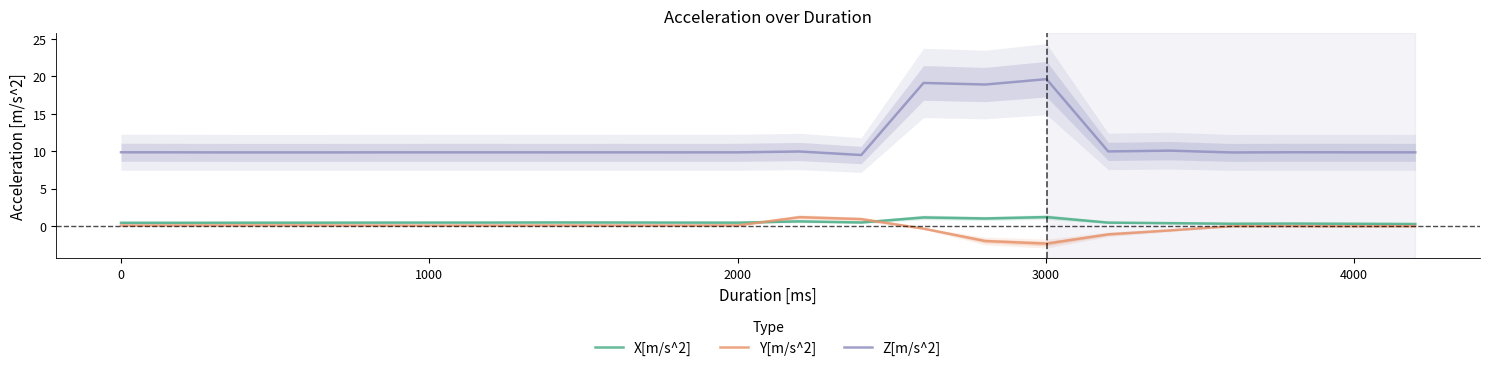

What is the value of the Y[m/s^2] point at the 10th from the left?

0.1